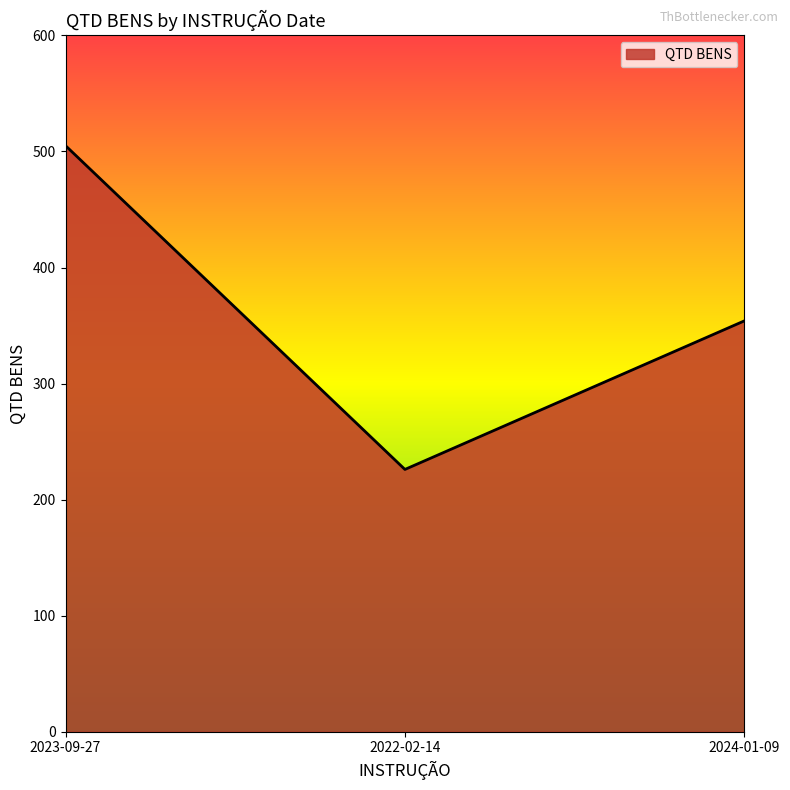

What is the minimum value shown in the chart?

226